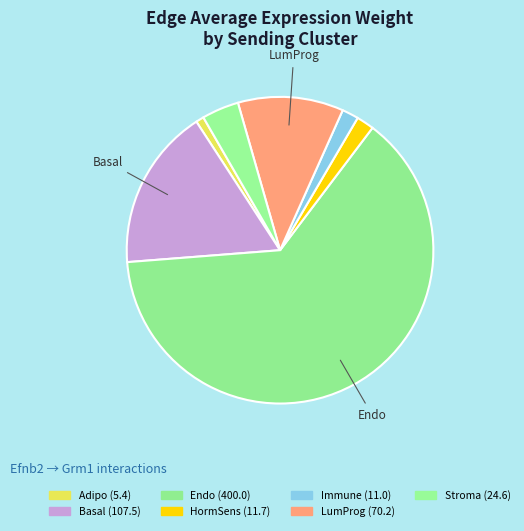

What percentage is the Immune slice, to the nearest percent?

2%